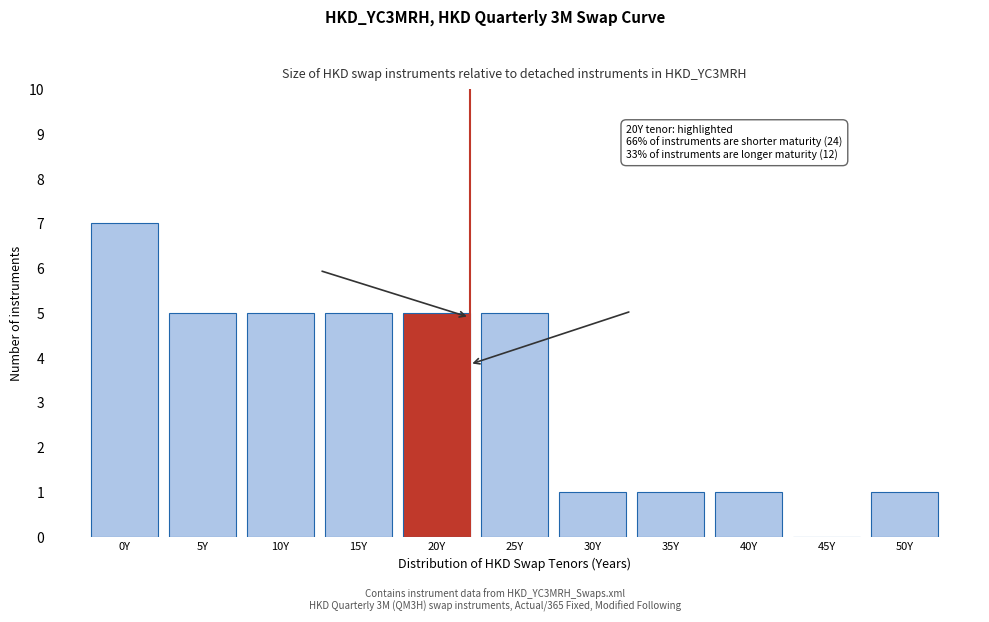

Reading right to left, transcribe all the data shown in this chart.

50Y=1	45Y=0	40Y=1	35Y=1	30Y=1	25Y=5	20Y=5	15Y=5	10Y=5	5Y=5	0Y=7